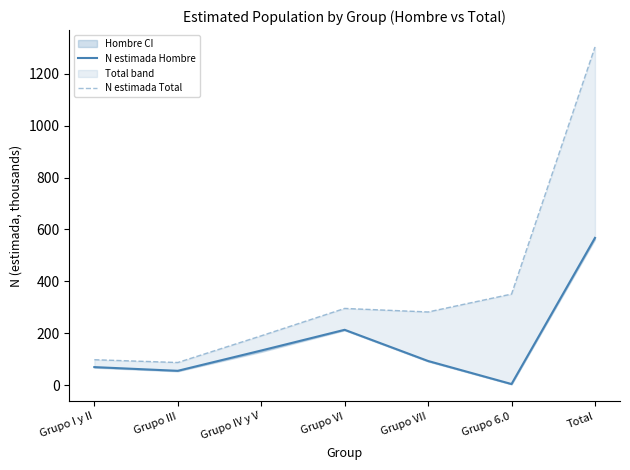

How many interior local valleys does the N estimada Hombre series have?

2